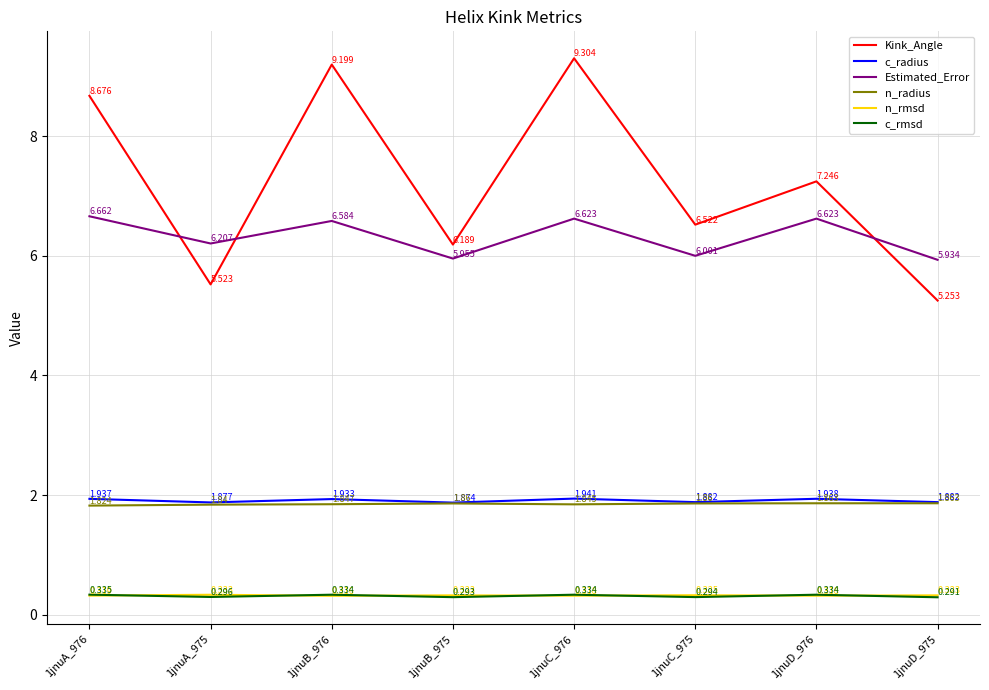

True or false: Kink_Angle and c_radius cross at least once.

False